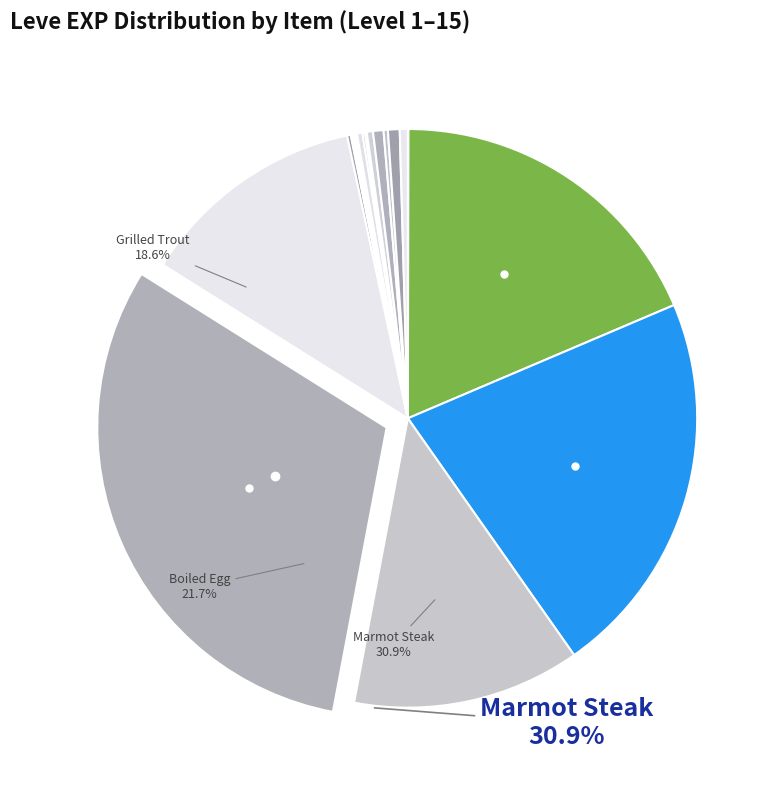

What is the largest slice in the pie chart?

Marmot Steak